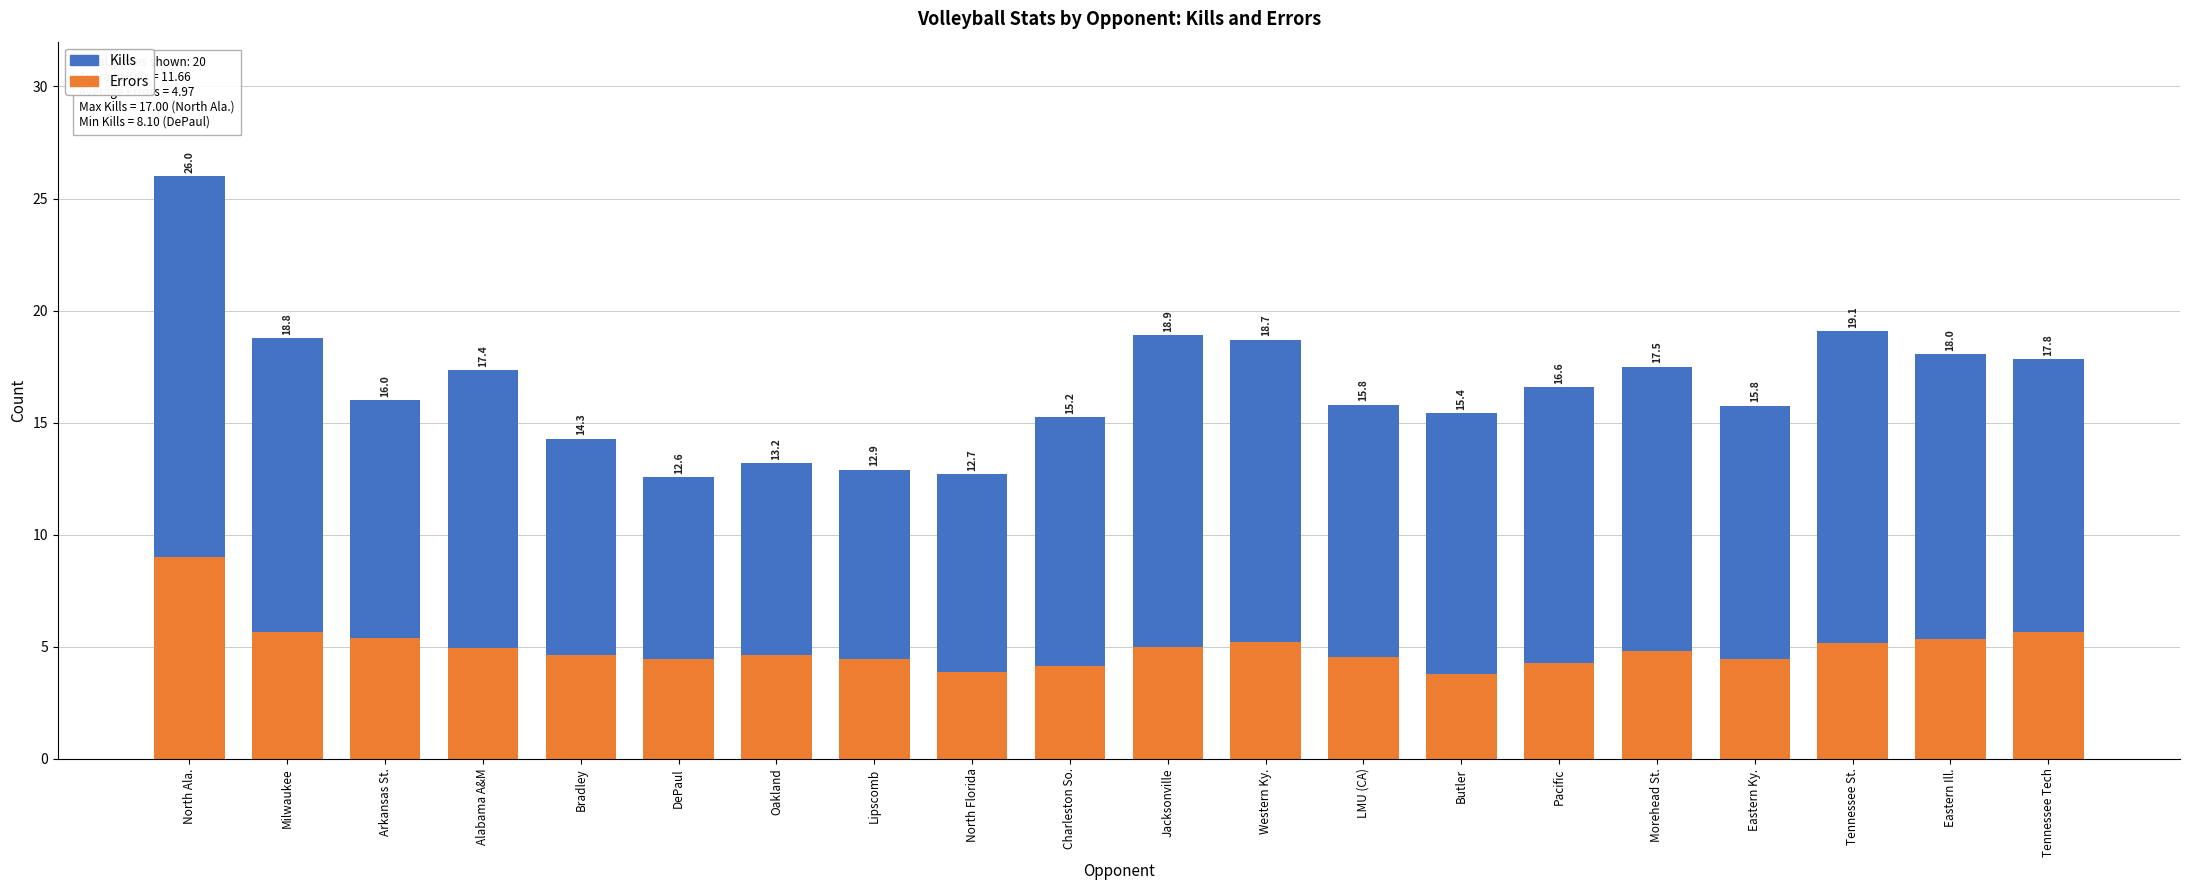

Which series changed the most between Milwaukee and LMU (CA)?

Kills